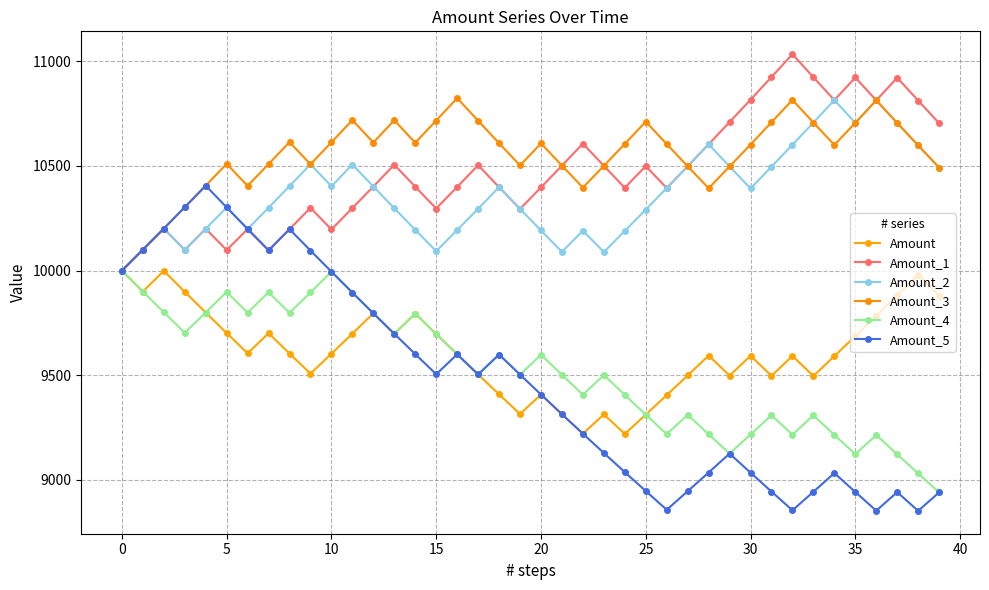

Which category has the highest value in the Amount_2 series?

34